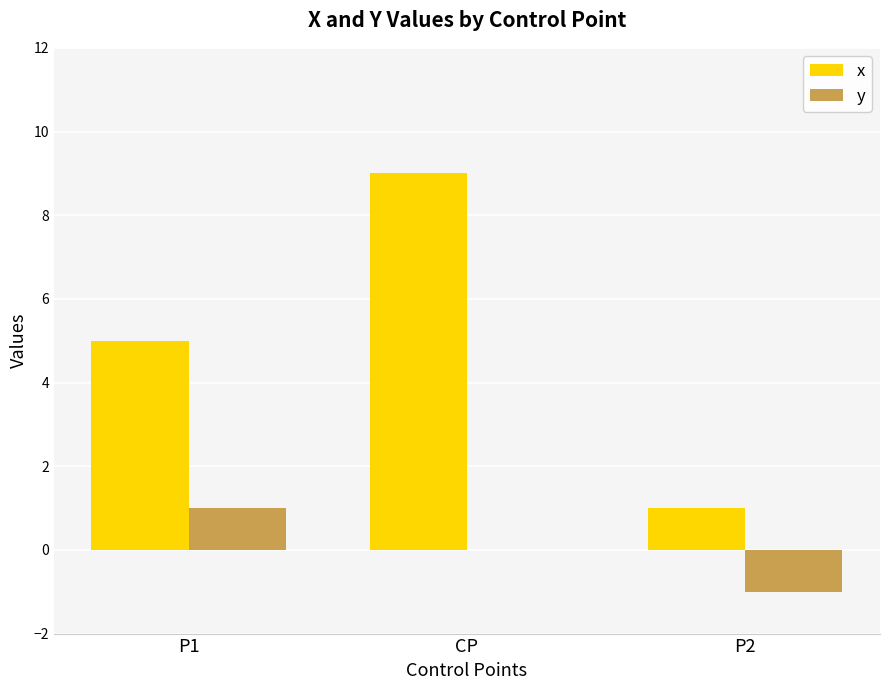

Which series has the largest total across all categories?

x